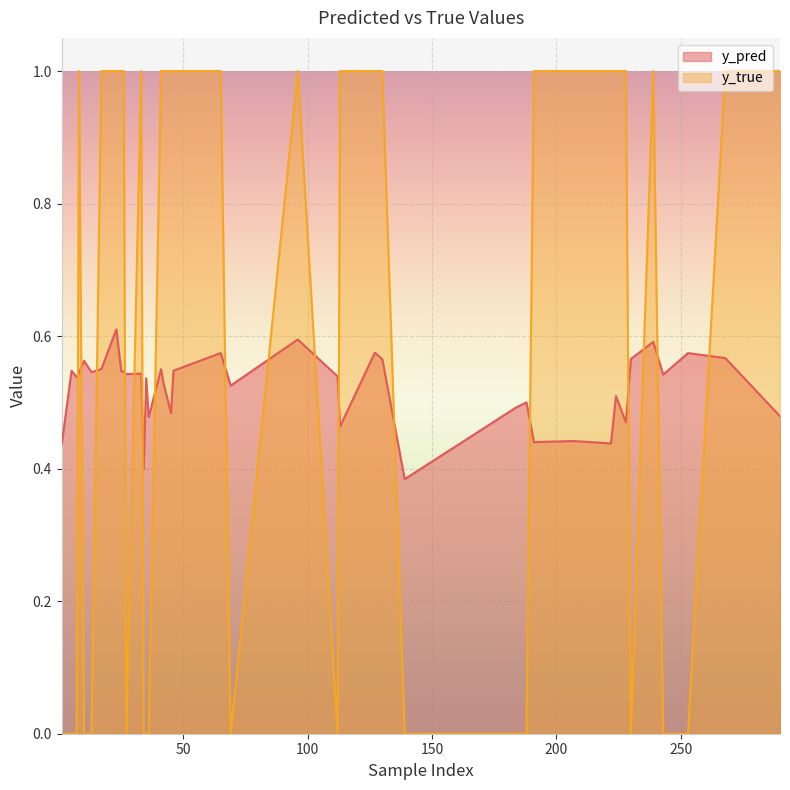

What is the sum of the y_true values at 25 and 222?

2.0